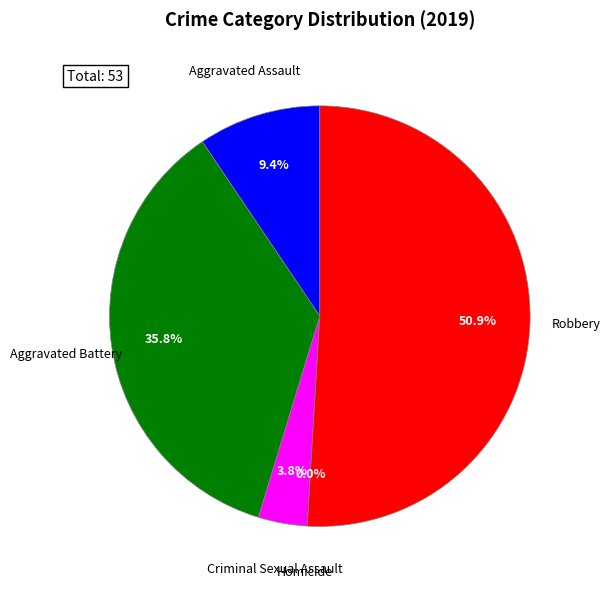

Is it true that Aggravated Assault is 9% of the pie?

True